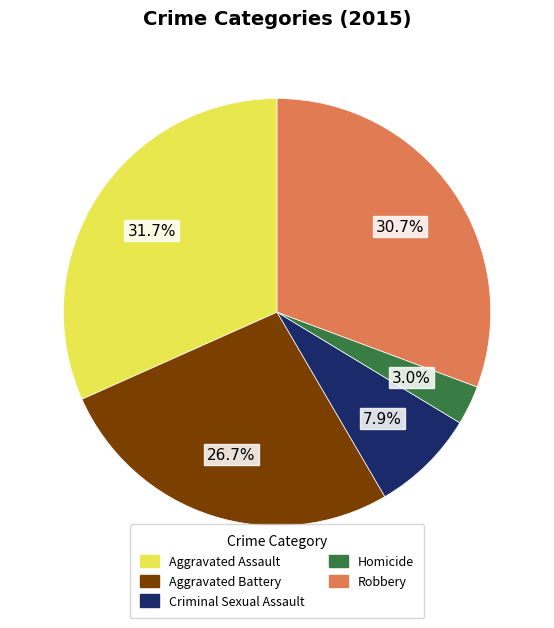

Is there a majority slice in this chart?

No